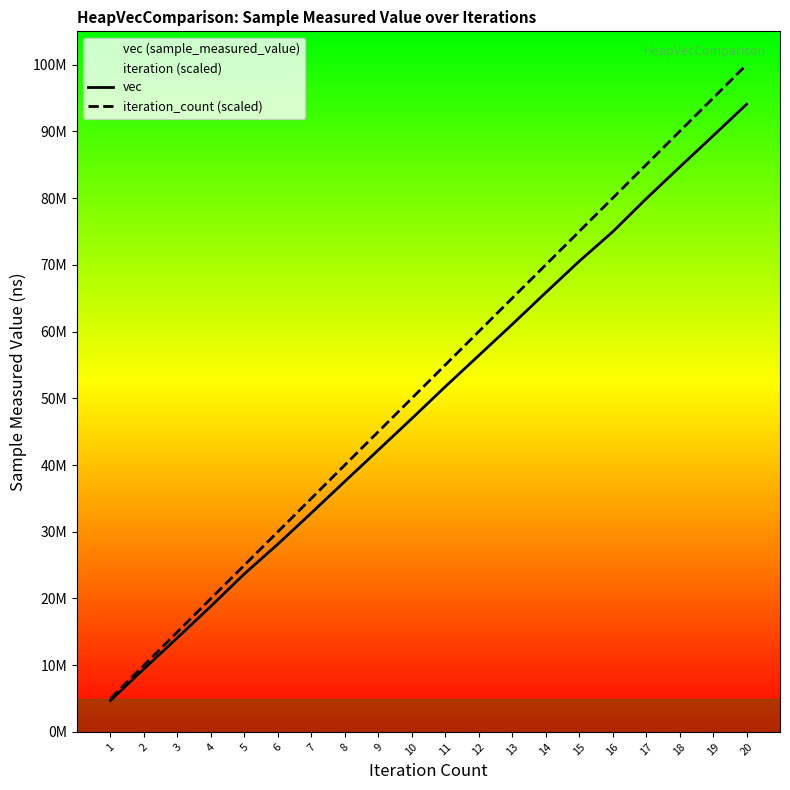

What is the total value across all series at 9?

87249134